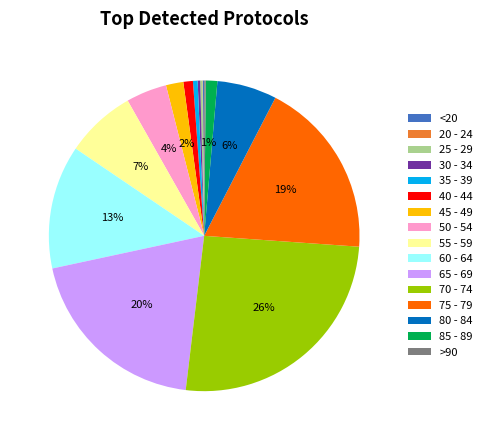

True or false: 60 - 64 accounts for 13% of the total.

True